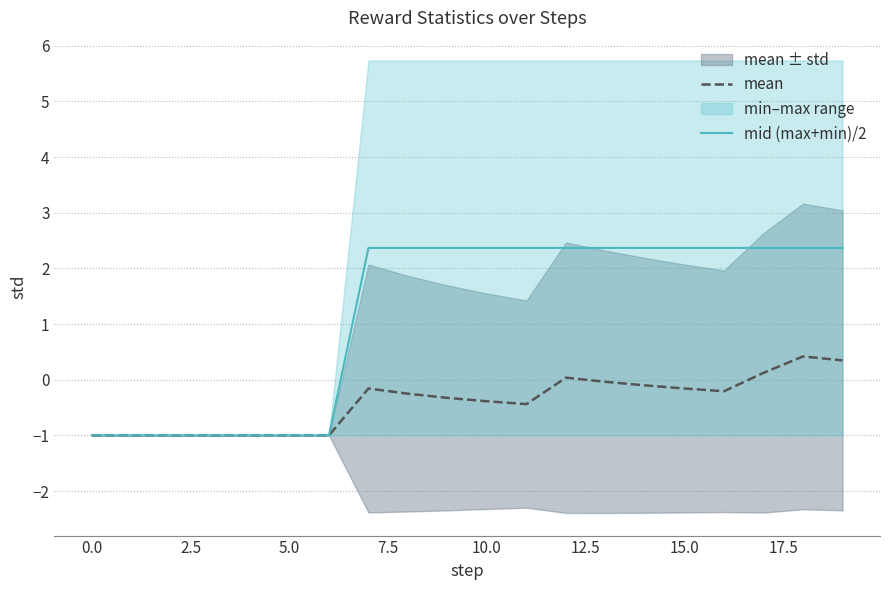

What is the minimum value for mean?

-1.0